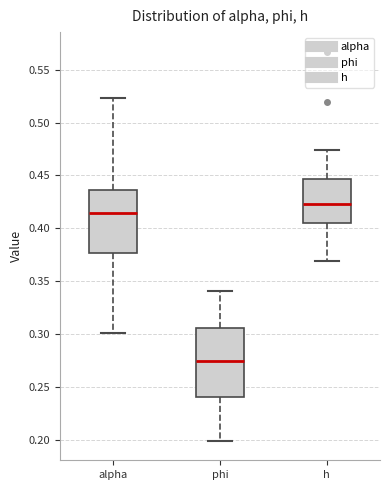

Reading left to right, read every box against the y-axis: the position of its median line, the range the box covers, and the ends of its whiskers. The values are not printed on the chart, so give them approximately, as read against the axis.

alpha: median 0.415, box 0.375 to 0.435, whiskers 0.300 to 0.525
phi: median 0.275, box 0.240 to 0.305, whiskers 0.200 to 0.340
h: median 0.425, box 0.405 to 0.445, whiskers 0.370 to 0.475